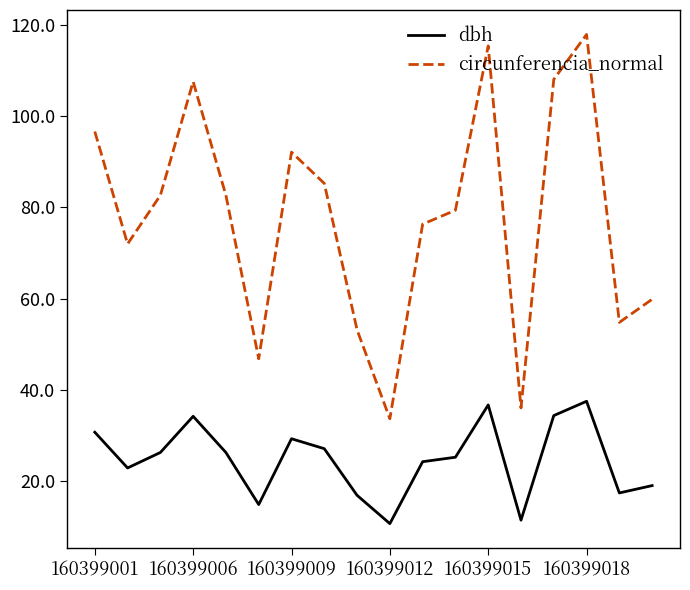

True or false: circunferencia_normal and dbh cross at least once.

False